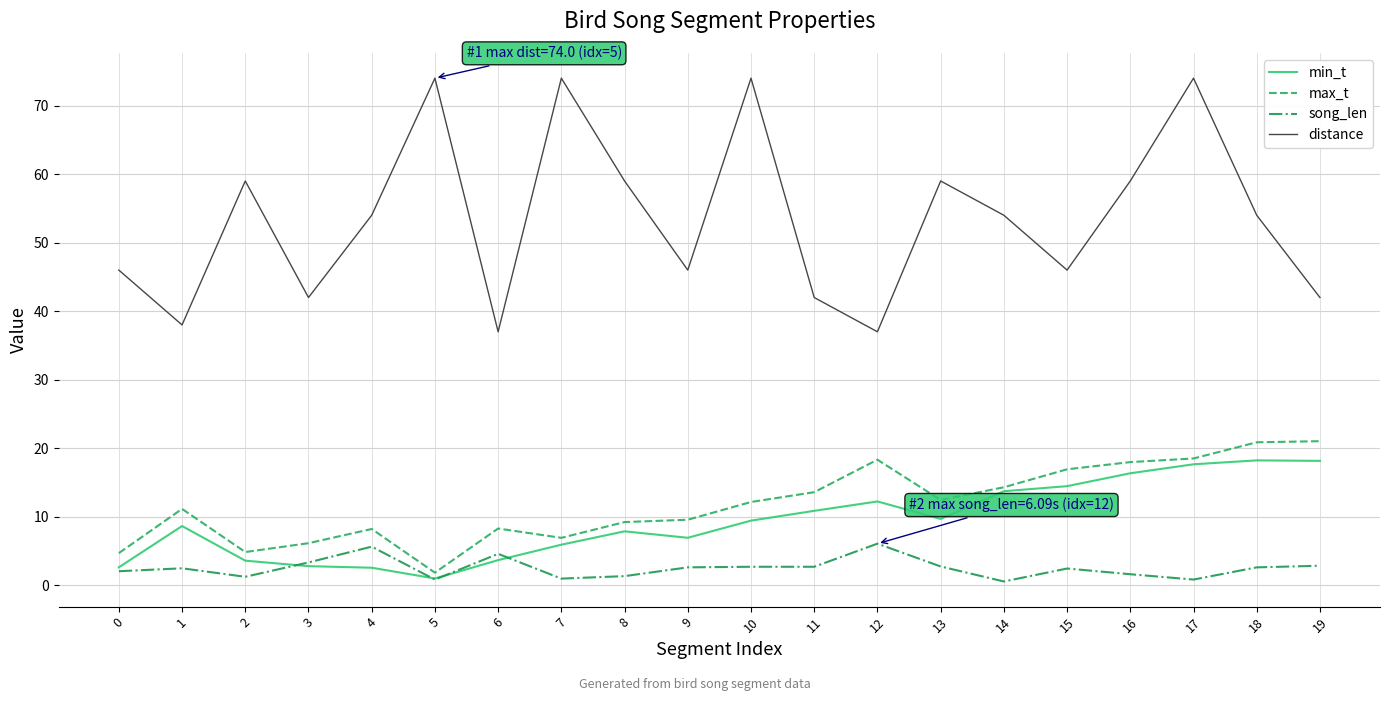

True or false: min_t and distance cross at least once.

False